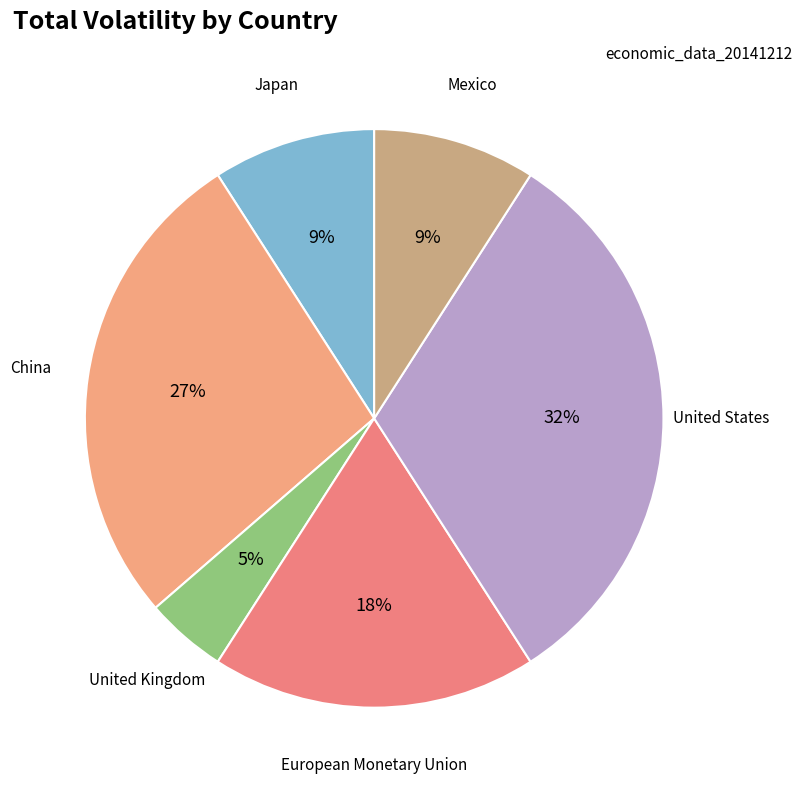

Is there a majority slice in this chart?

No